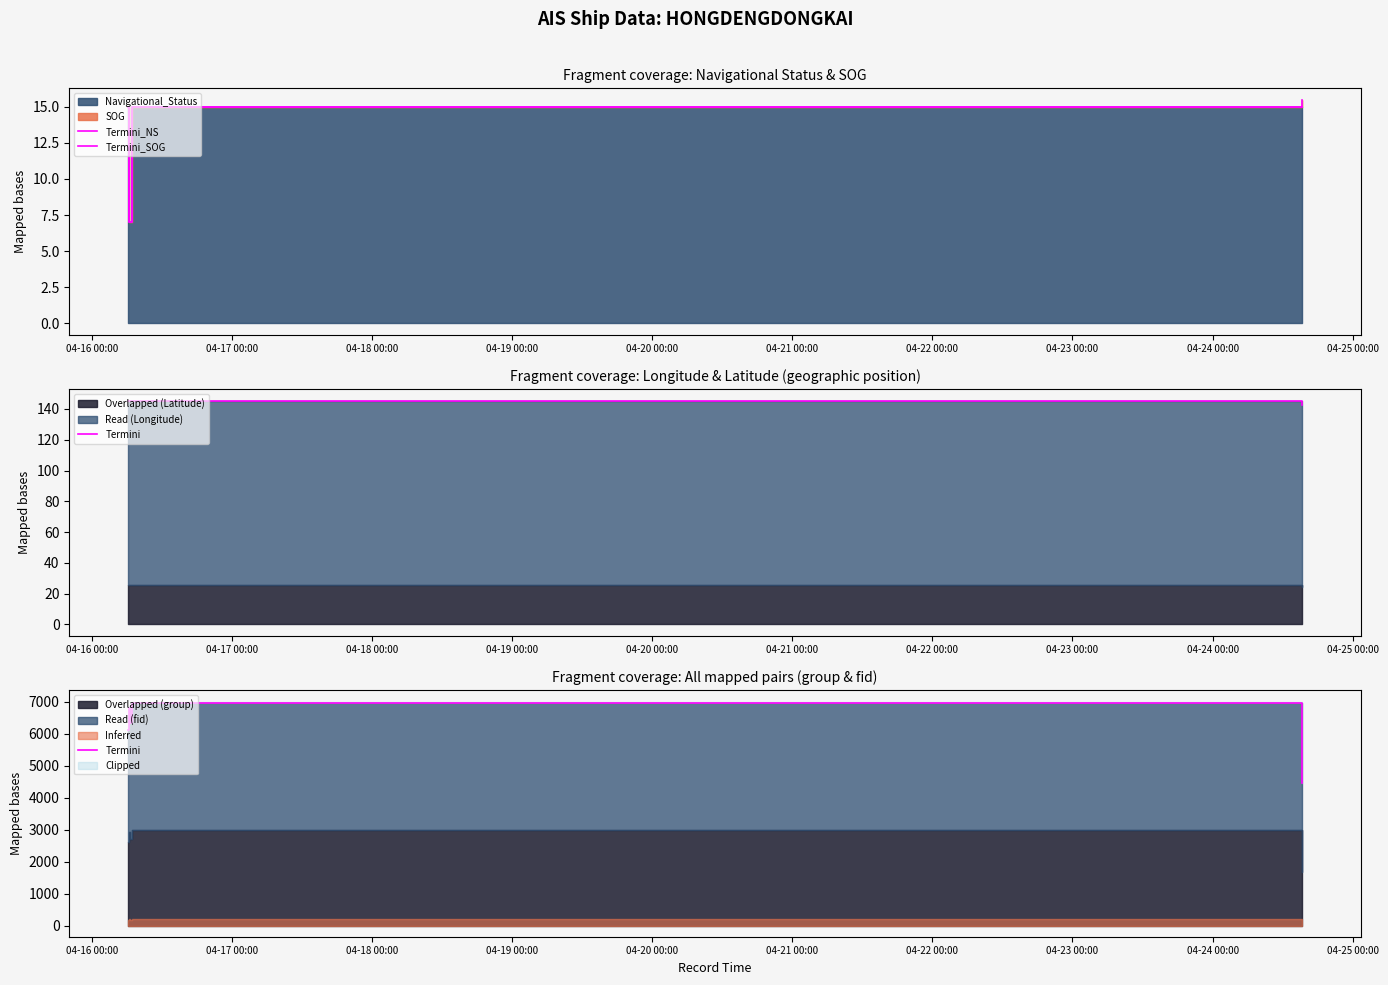

What is the difference between the maximum and minimum values in the Termini_SOG series?

8.5